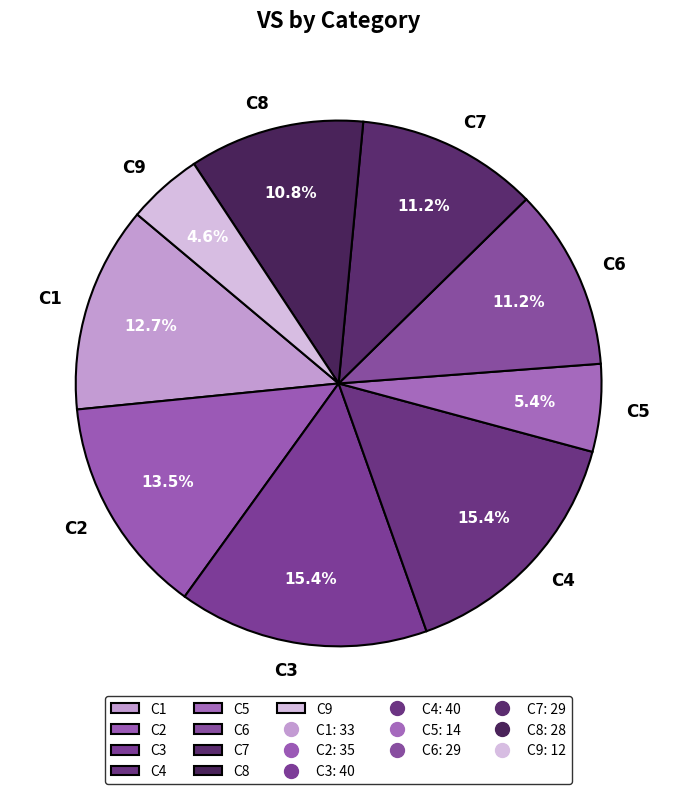

The C4 slice represents 9% of the pie. True or false?

False